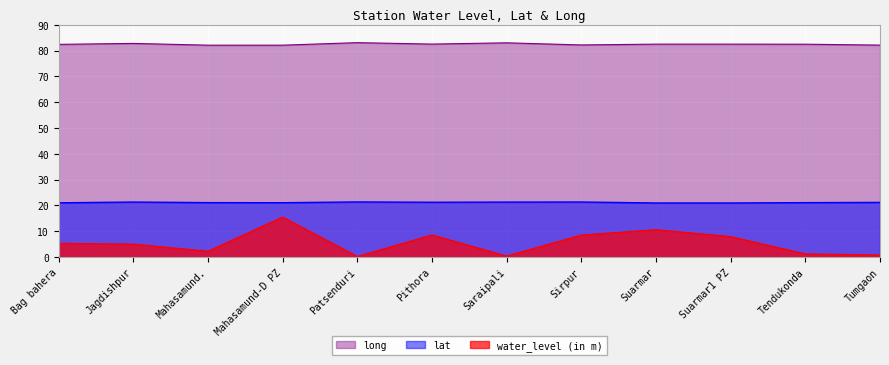

True or false: water_level (in m) and lat cross at least once.

False